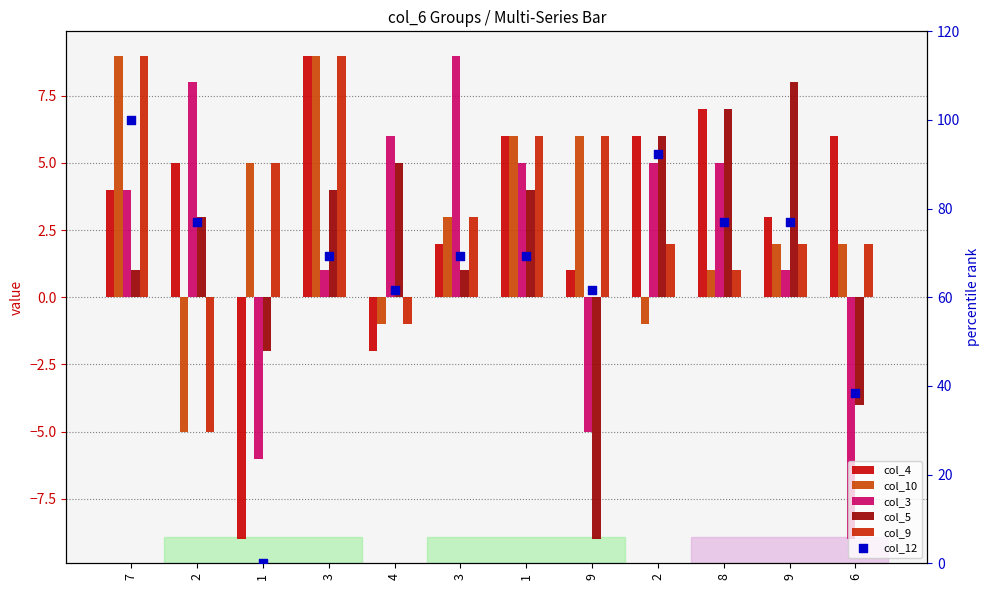

Which series has the largest total across all categories?

col_12